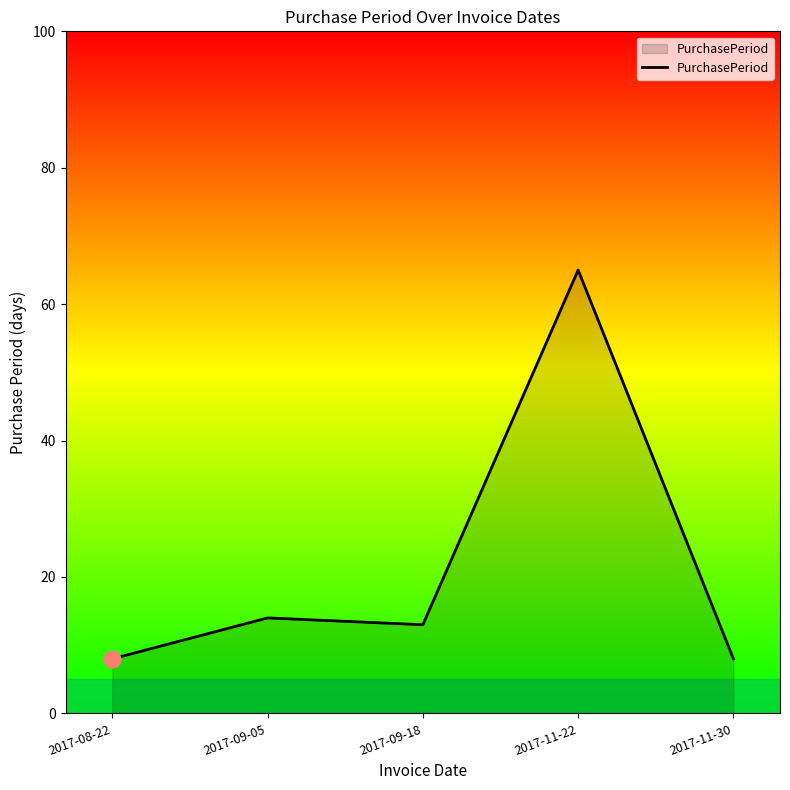

At which category does the data reach its first local peak?

2017-09-05